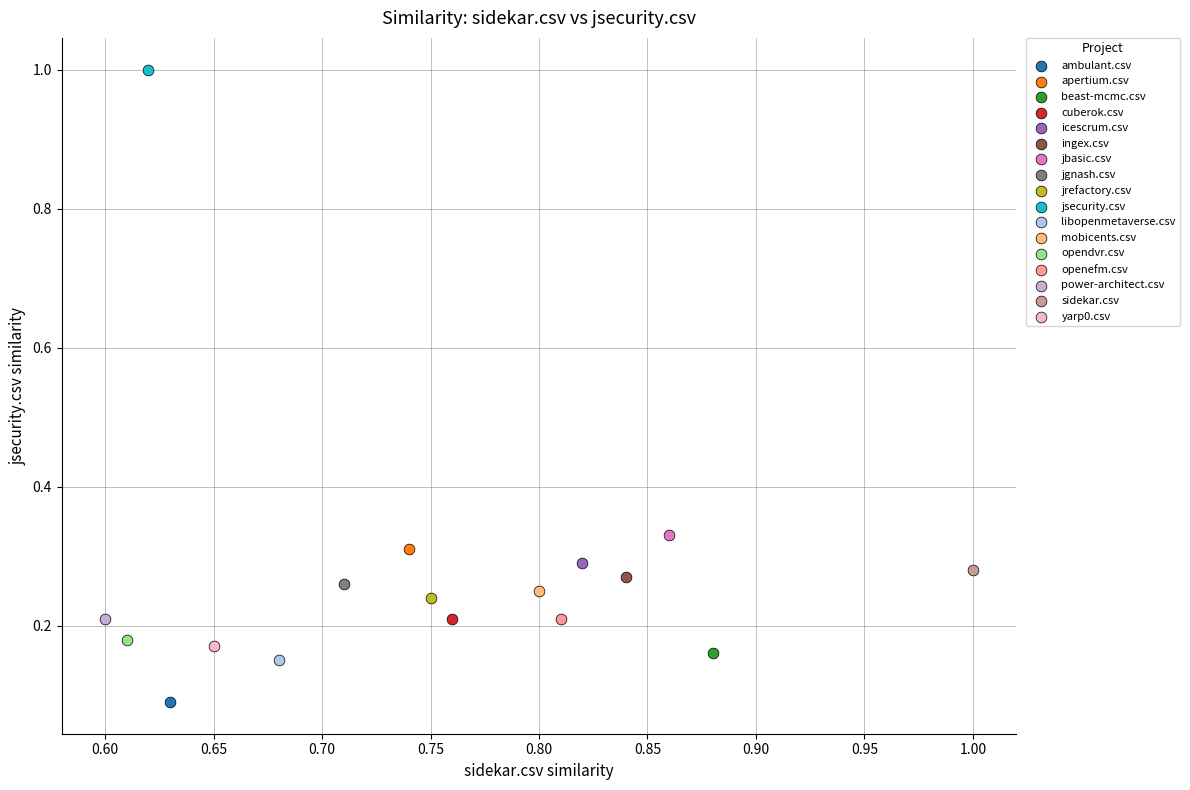

Which series contains the lowest Y value?

ambulant.csv